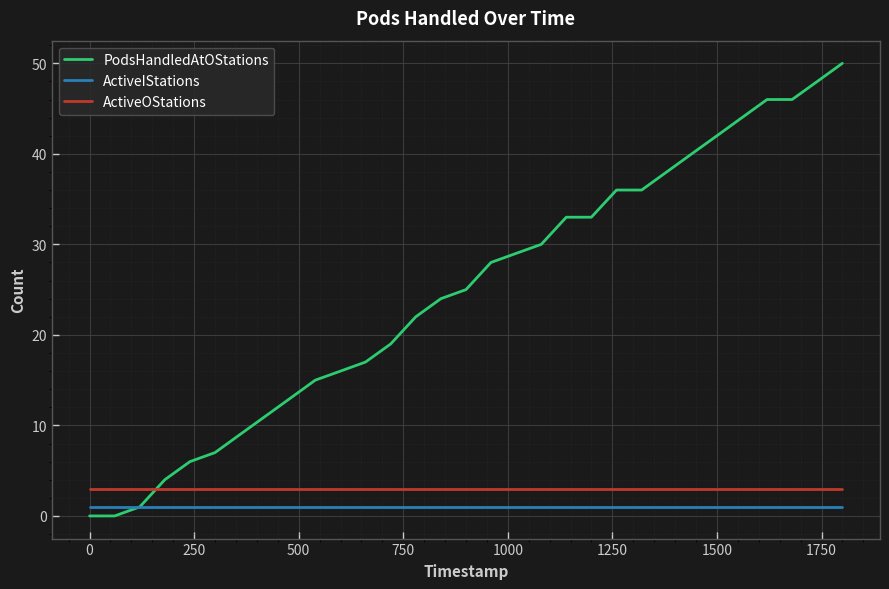

Which series has the widest spread of values?

PodsHandledAtOStations